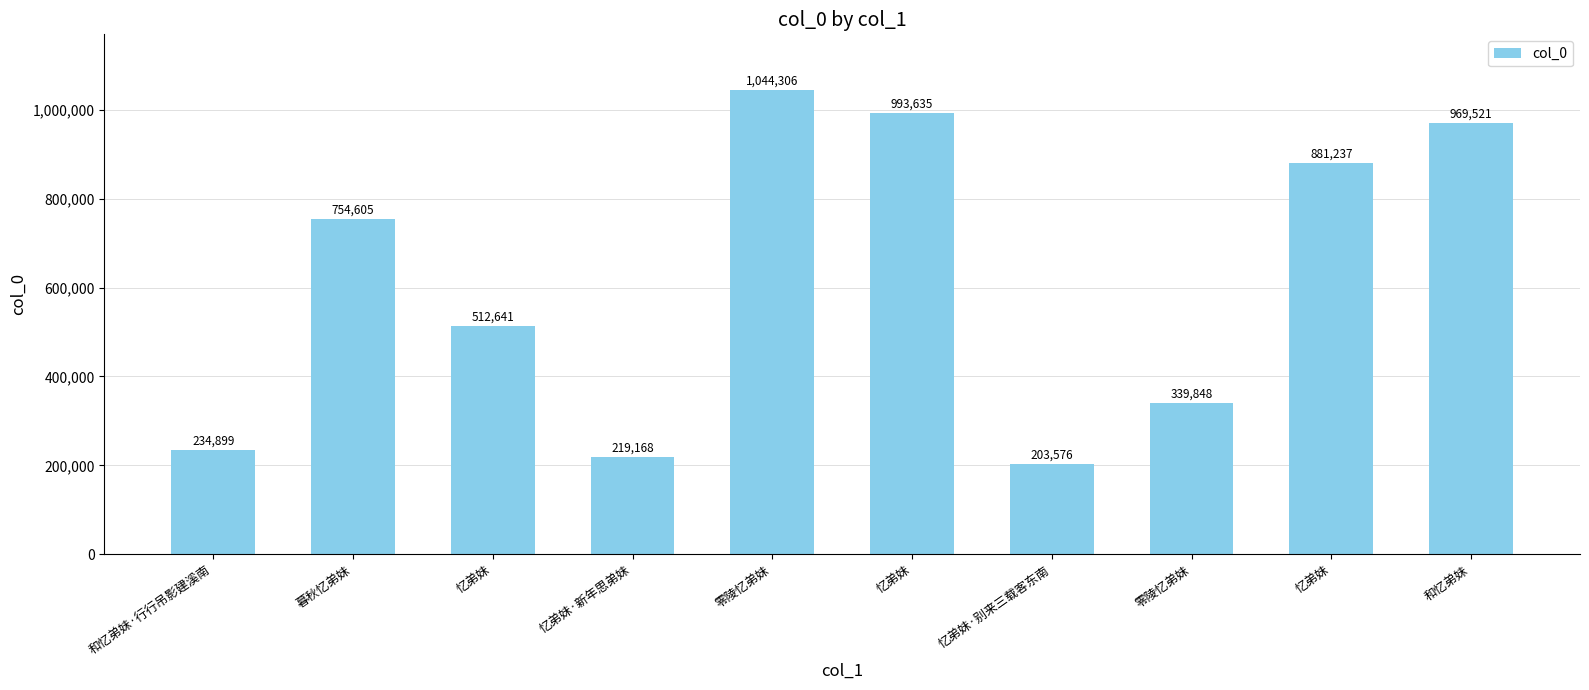

How many distinct data groups are displayed?

1